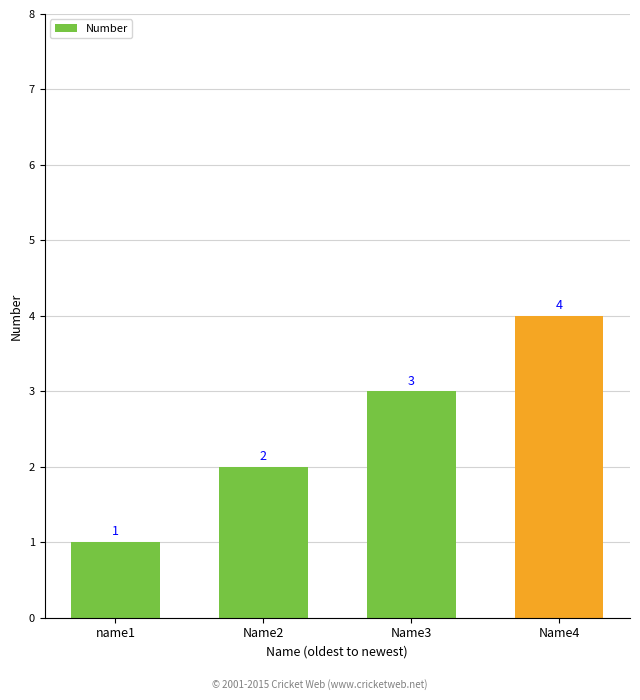

How many series are shown in this chart?

1